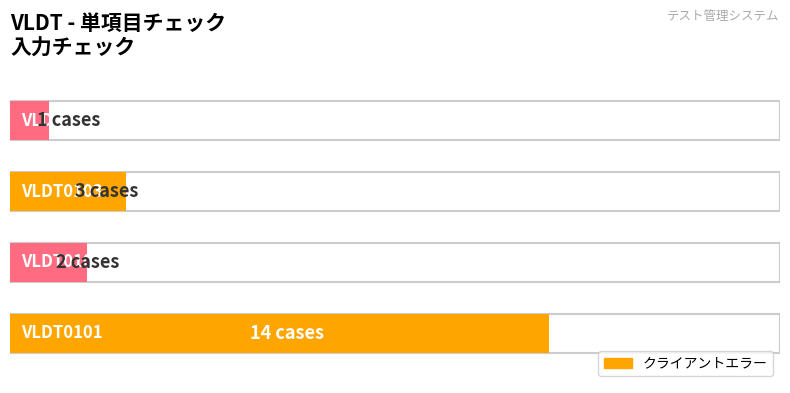

Rank the categories by value from highest to lowest.

VLDT0101, VLDT0103, VLDT0102, VLDT0104